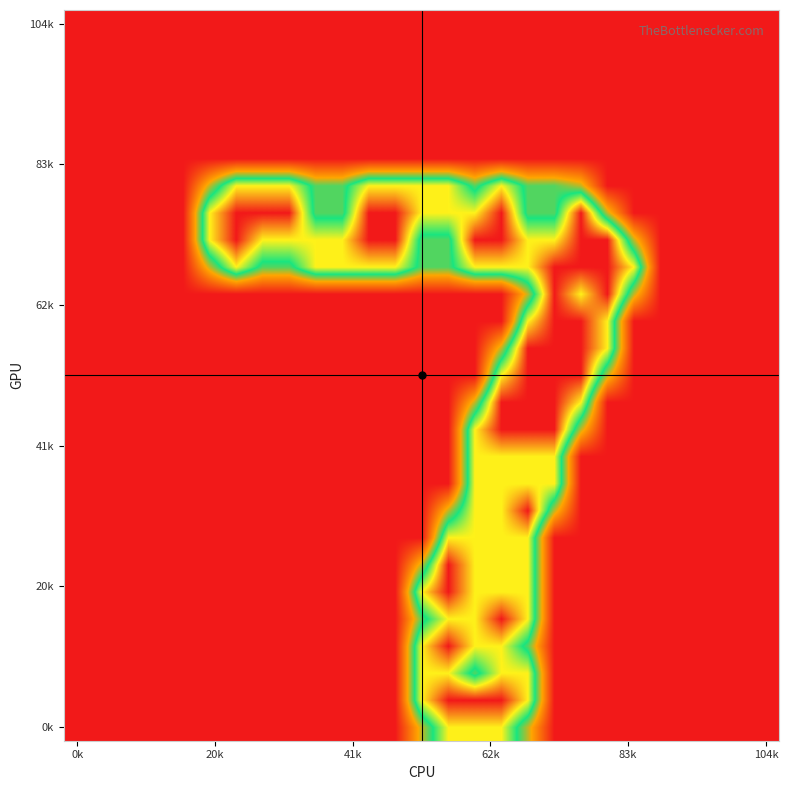

How many series are shown in this chart?

27